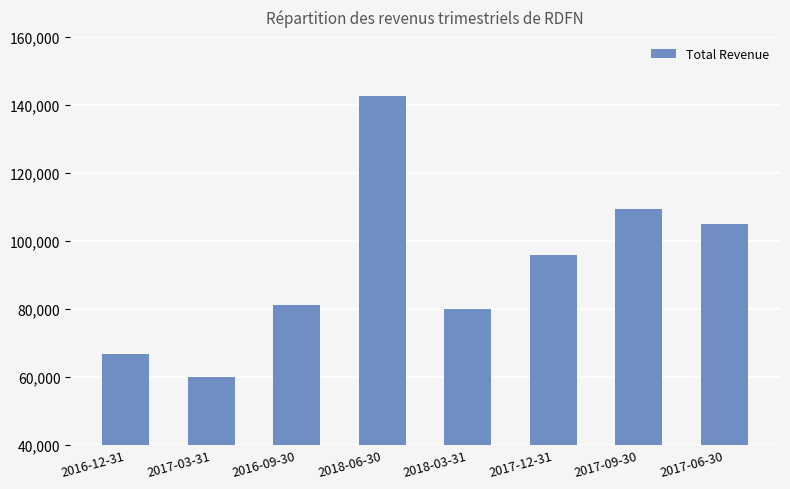

What is the difference between the maximum and minimum values?

82700